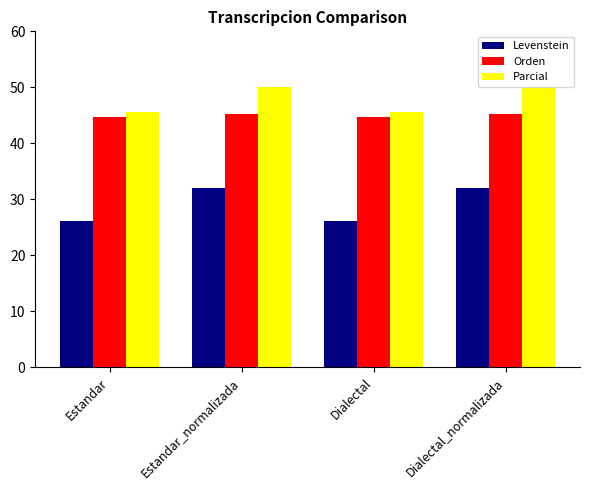

How many groups of bars are there?

4